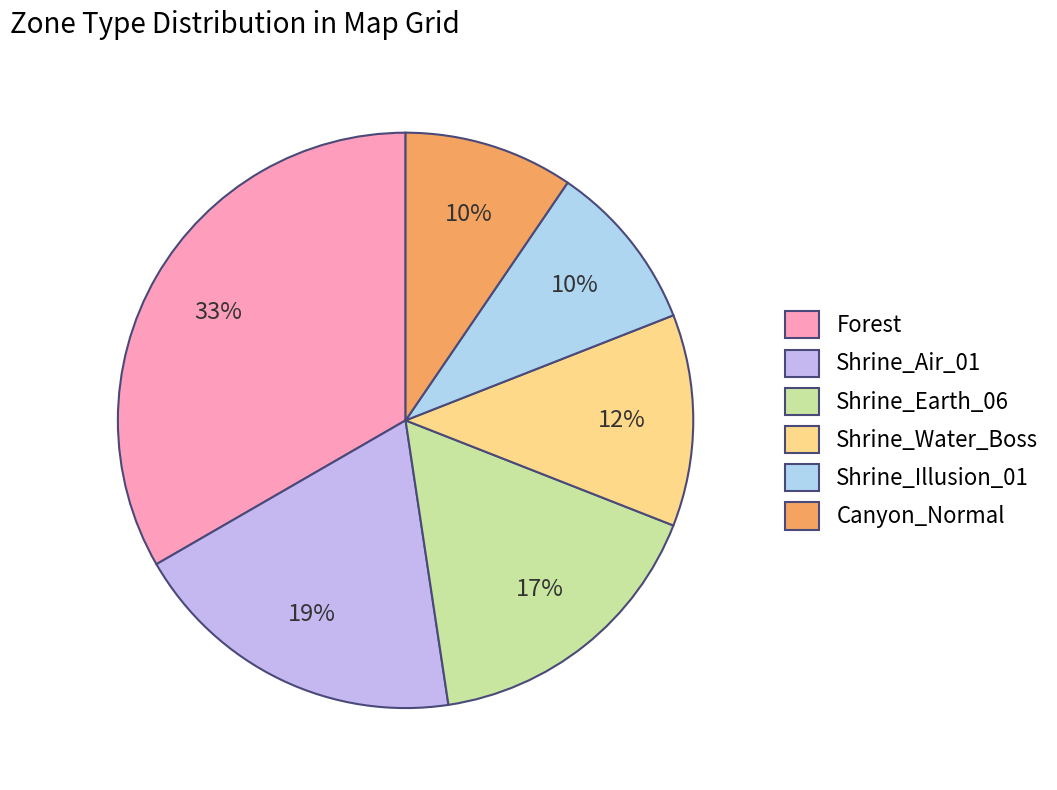

What is the total percentage of Canyon_Normal and Shrine_Water_Boss?

21.4%